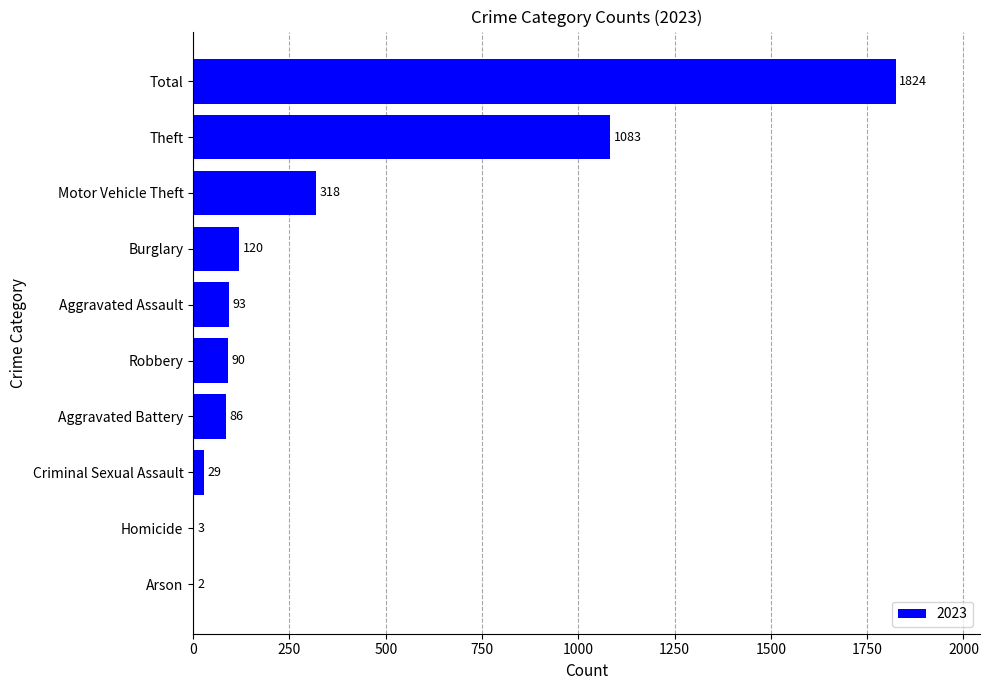

How many series are shown in this chart?

1